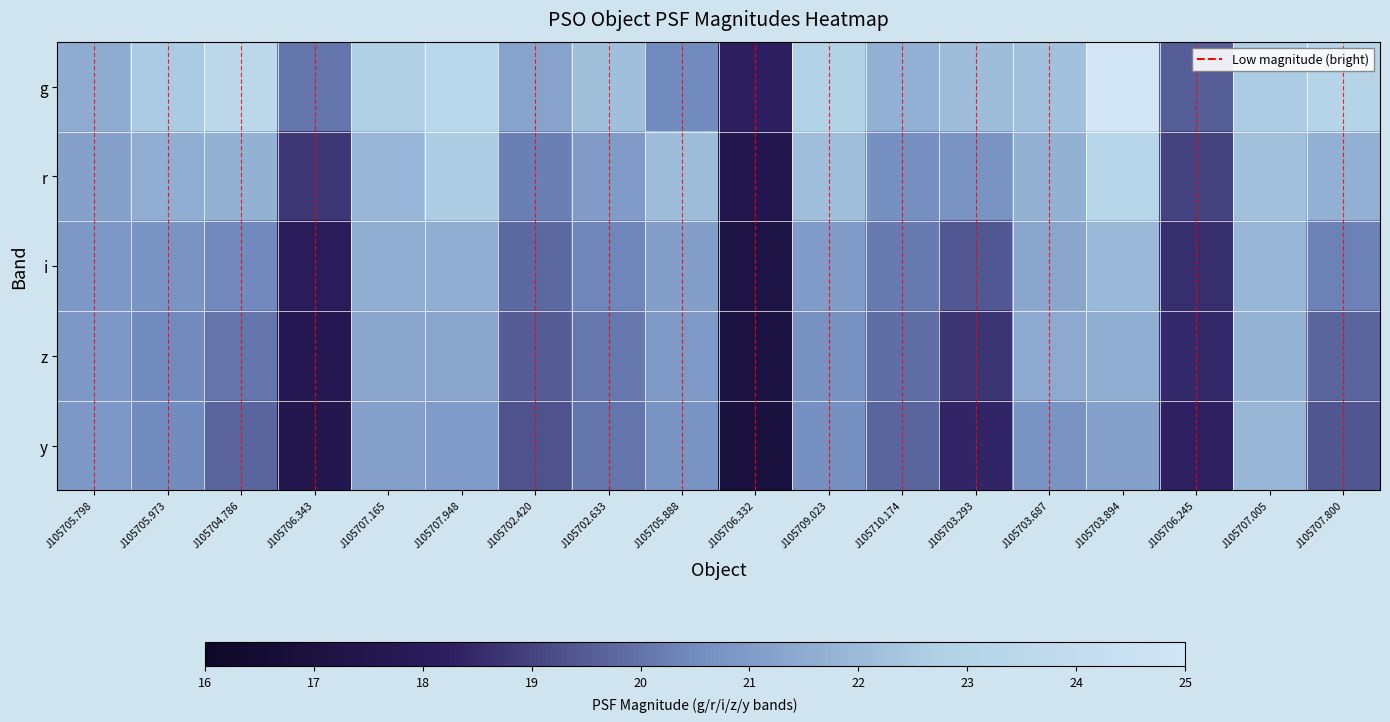

What is the total value across all series at J105707.005?

110.3